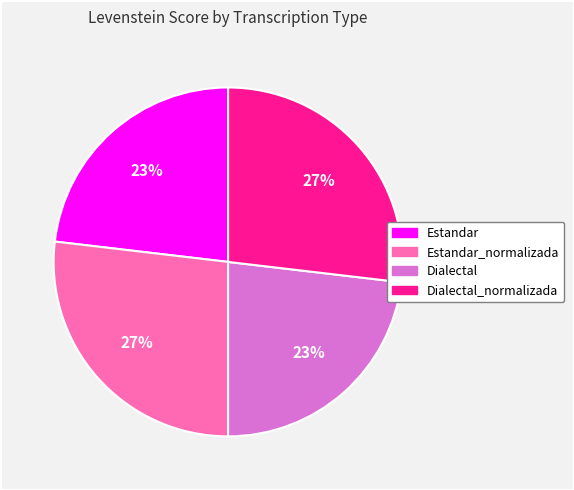

Does any single category account for the majority?

No